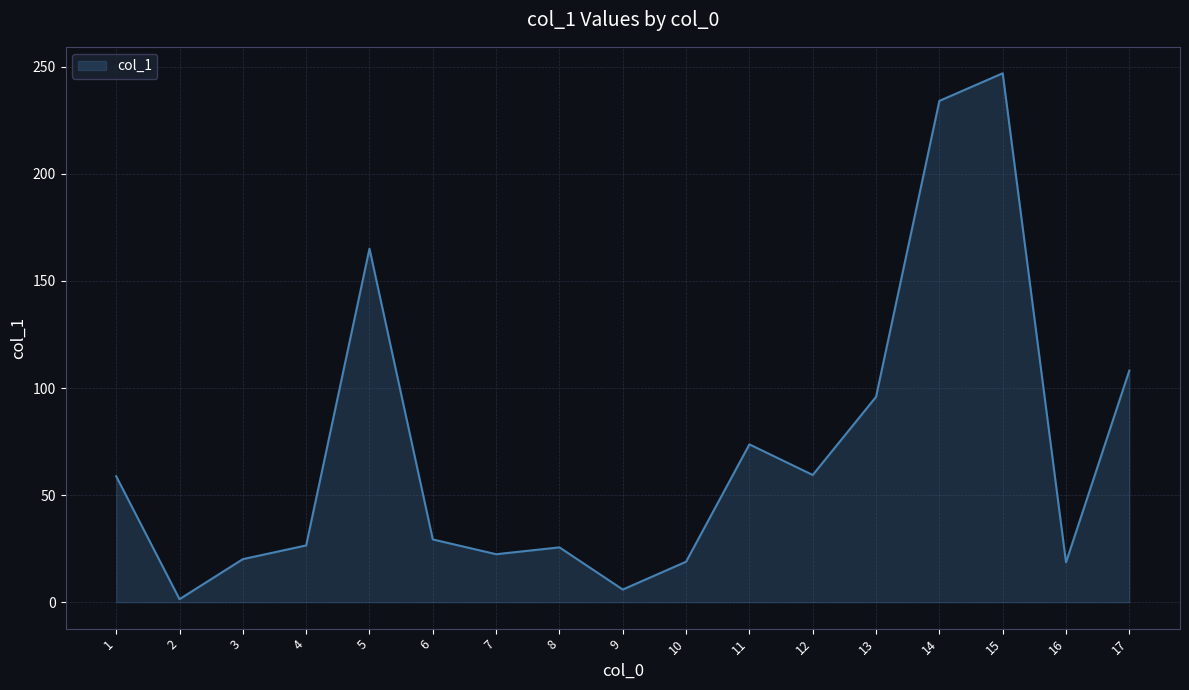

Between 11 and 12, which is larger?

11